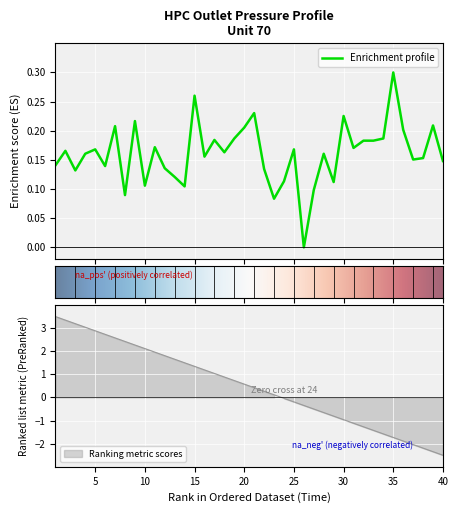

What is the value of the 12th point from the left?

0.1